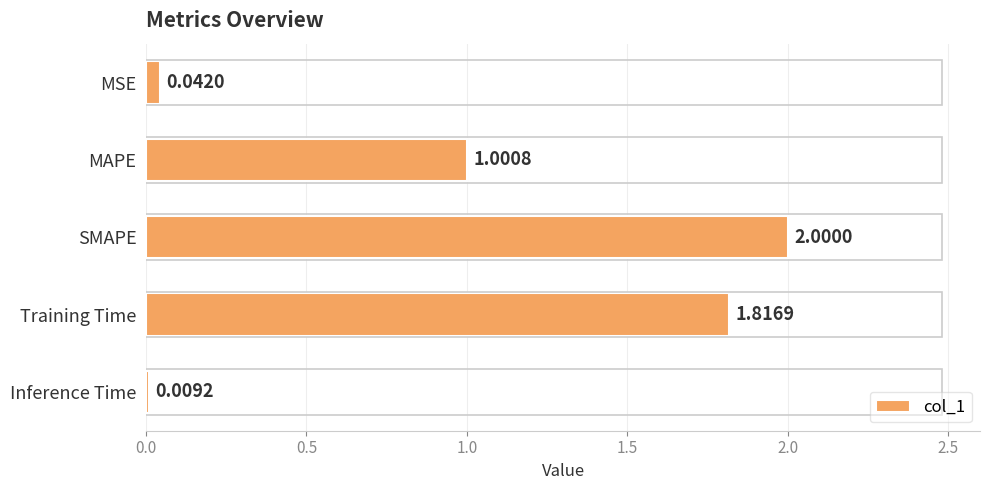

Where is the data nearest to the value 1?

MAPE